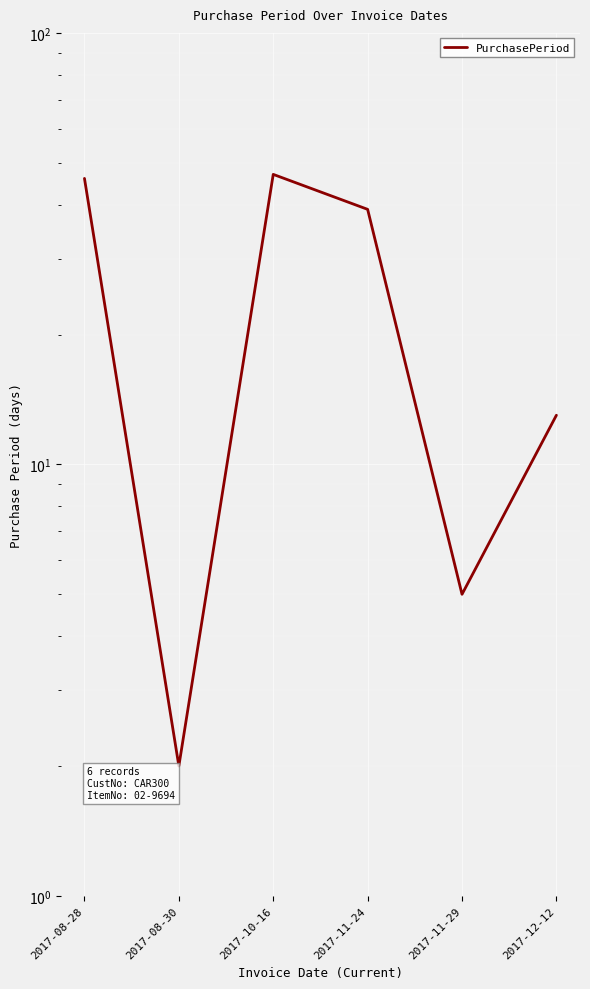

What is the label of the 5th point from the right?

2017-08-30